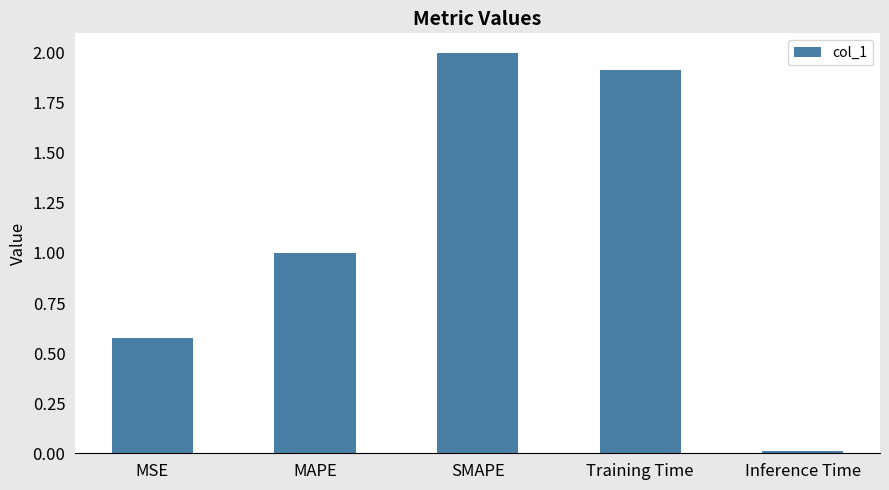

List the labels in order of value, largest first.

SMAPE, Training Time, MAPE, MSE, Inference Time